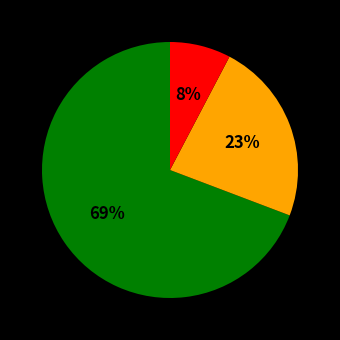

To the nearest percent, what is the average slice percentage?

33%